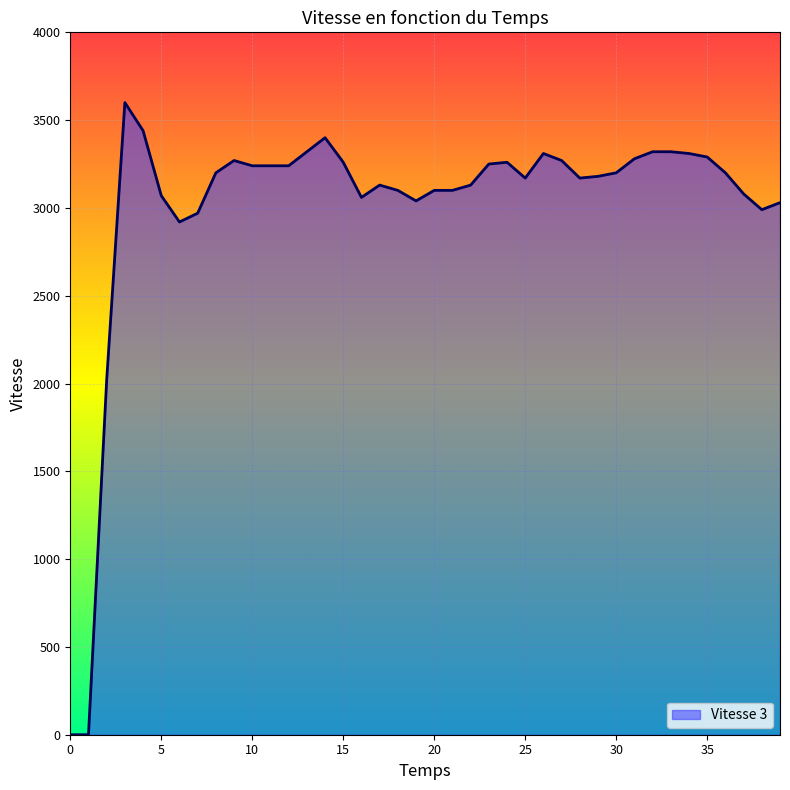

What is the greatest value displayed?

3600